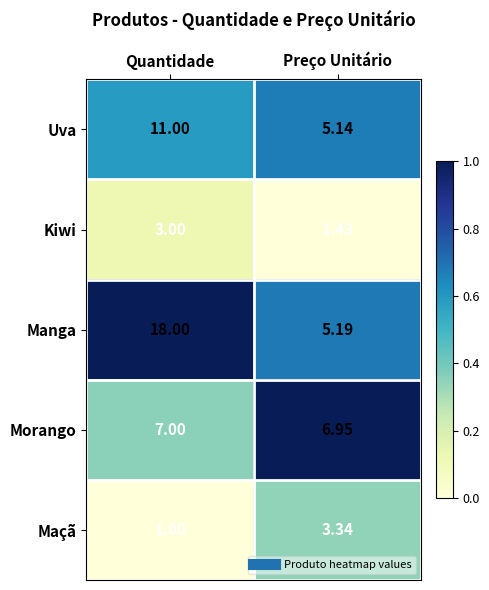

At which category is the sum across all series the highest?

Quantidade